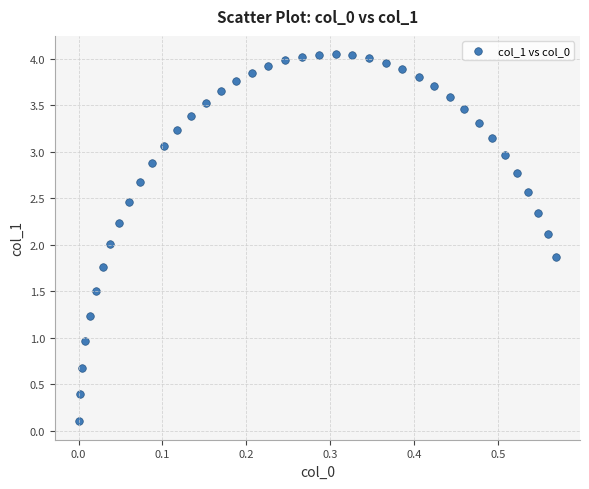

What is the range of Y values (max minus min)?

3.9